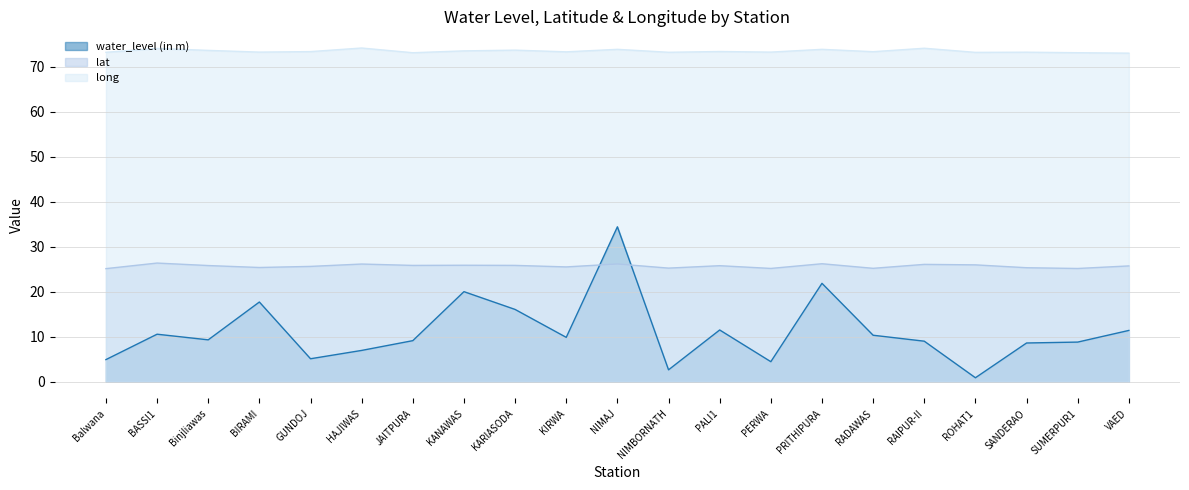

Where does the water_level (in m) series first go above 9?

BASSI1